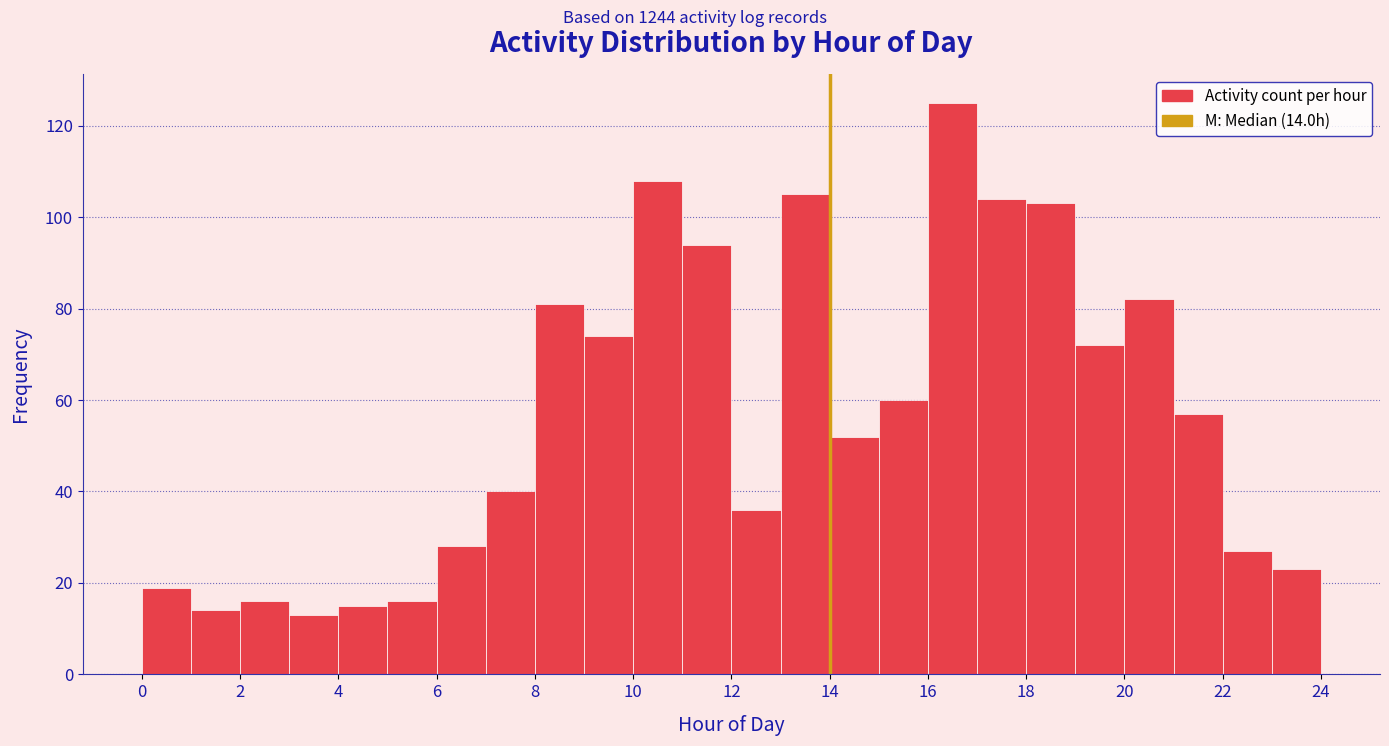

Over which range of the x-axis is the bar tallest?

16 to 17